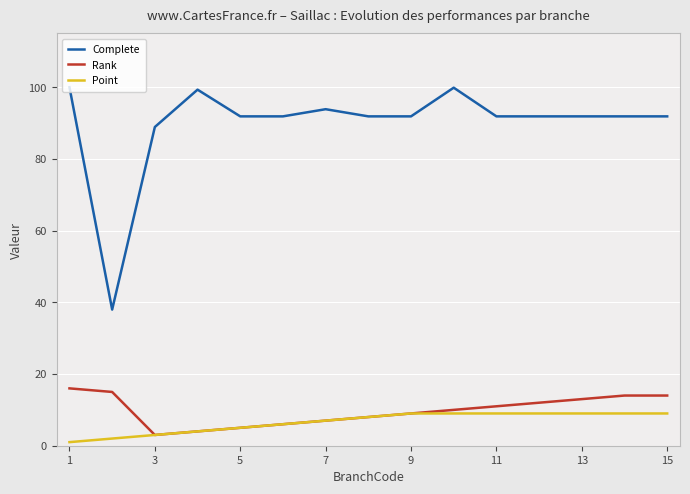

What is the greatest value displayed?

100.0